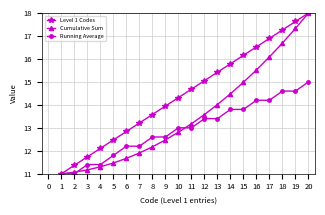

Where is Level 1 Codes nearest to the value 14?

9